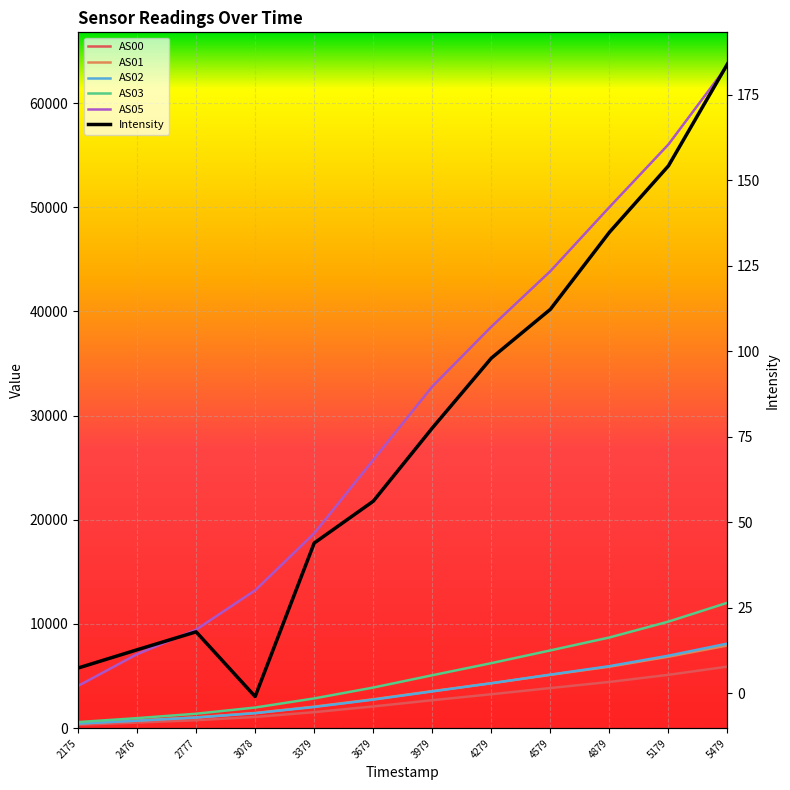

Is the value of AS05 at 2175 greater than the value of Intensity at 4879?

Yes